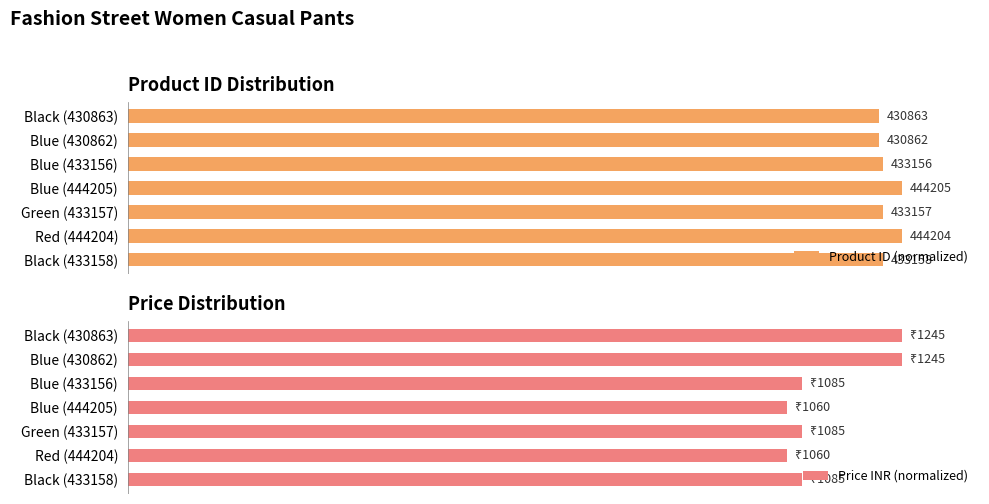

The value of Product ID (normalized) at Blue (444205) is 36.2. True or false?

False